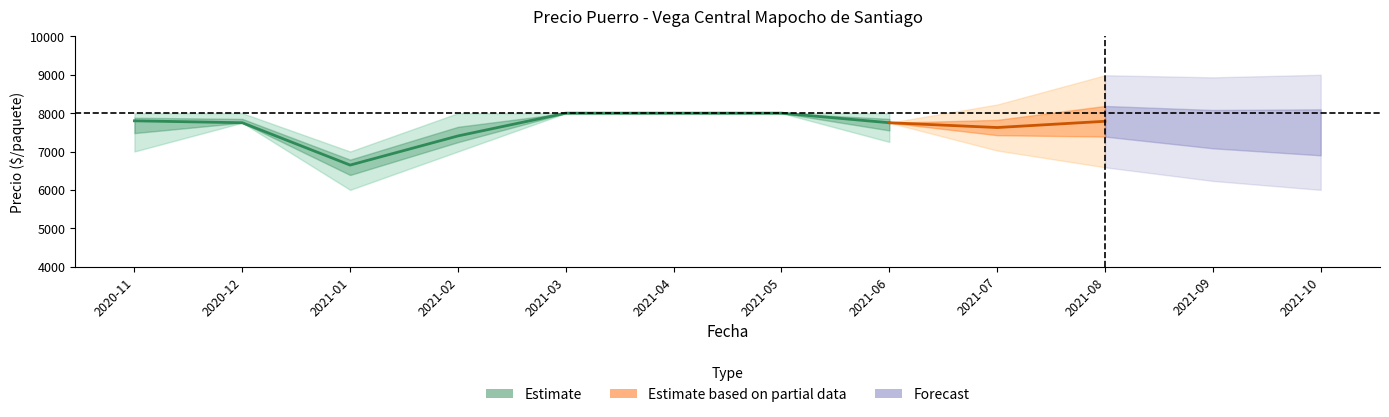

True or false: the data shows 6646 at 2021-01.

True